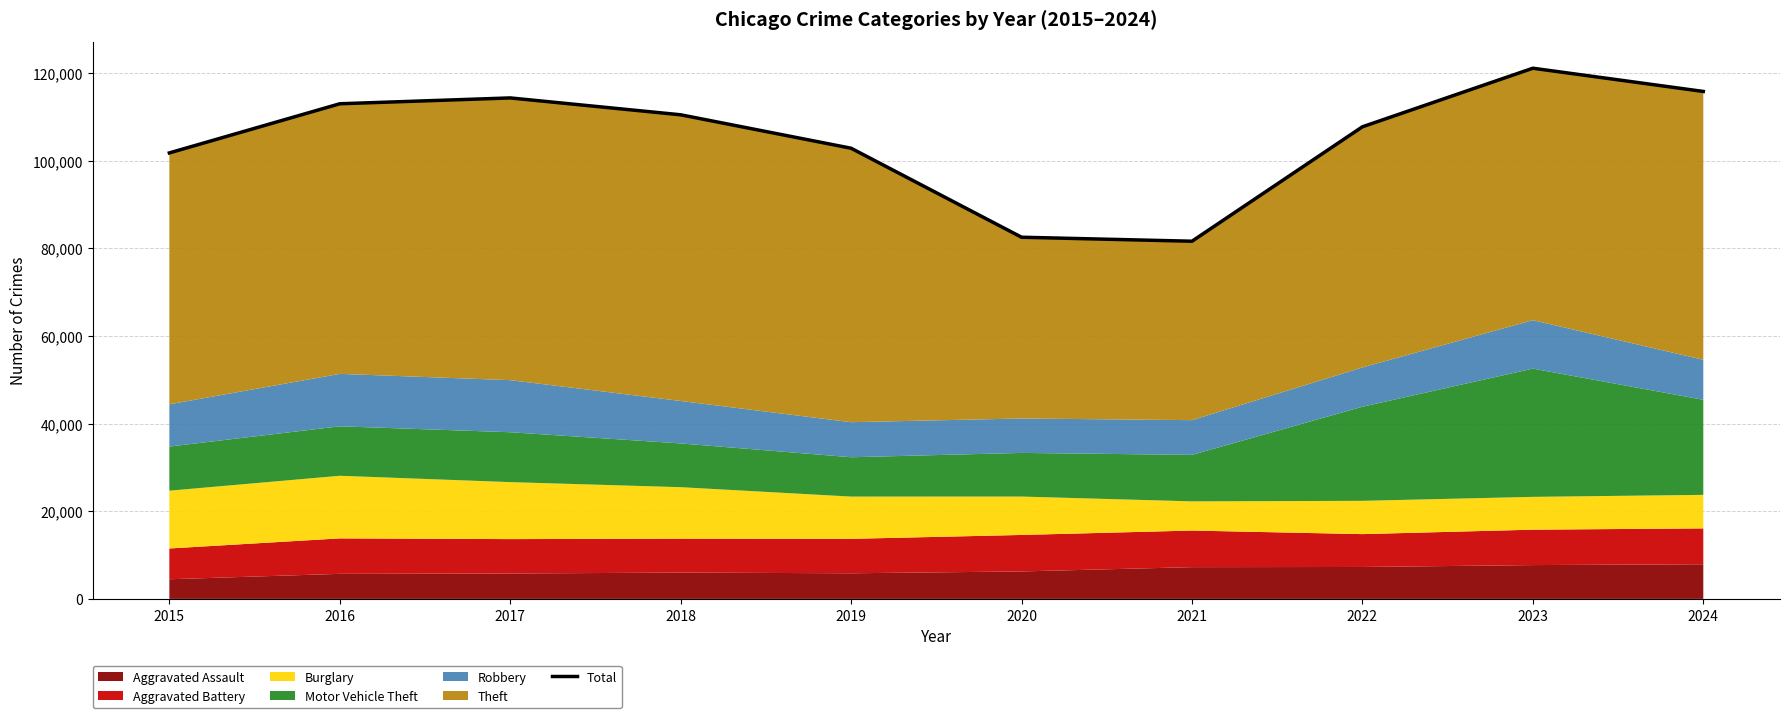

Is it true that the value at 2022 is 107701?

True